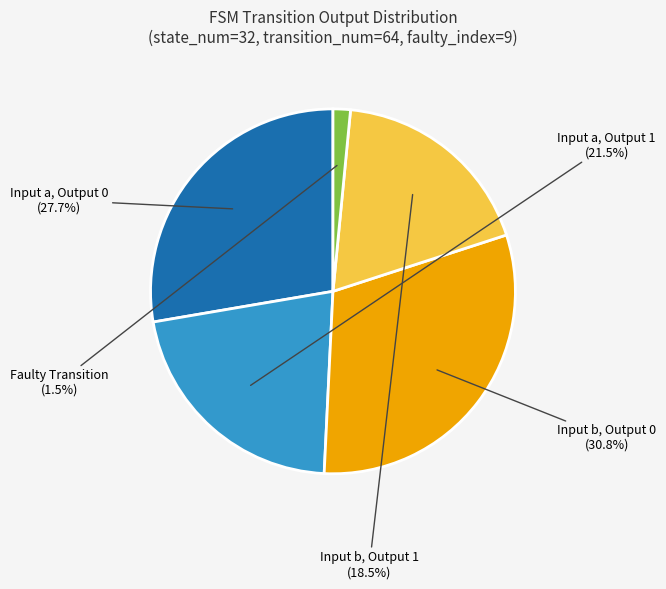

To the nearest percent, what is the difference between the largest and smallest slice percentages?

29%